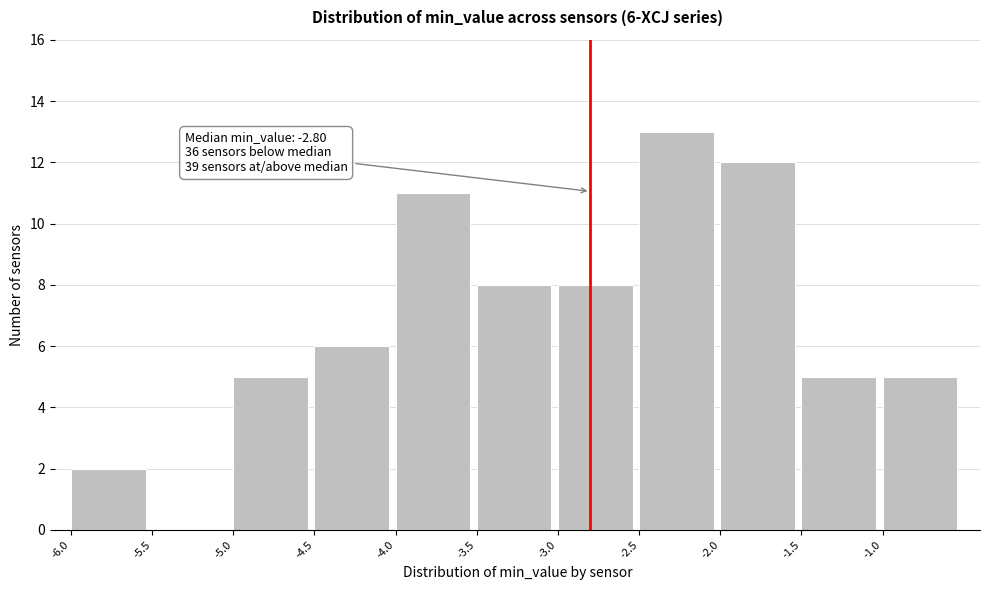

Which range on the x-axis has the tallest bar?

-2.5 to -2.0